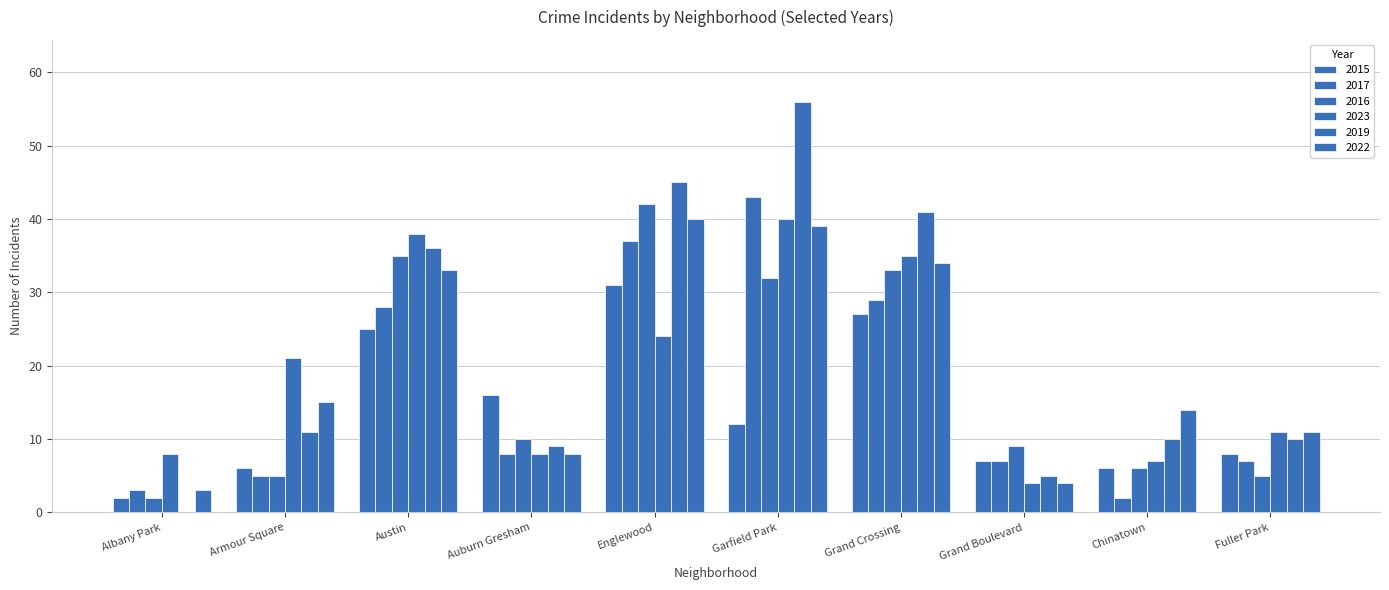

At which label does 2022 first exceed 15?

Austin